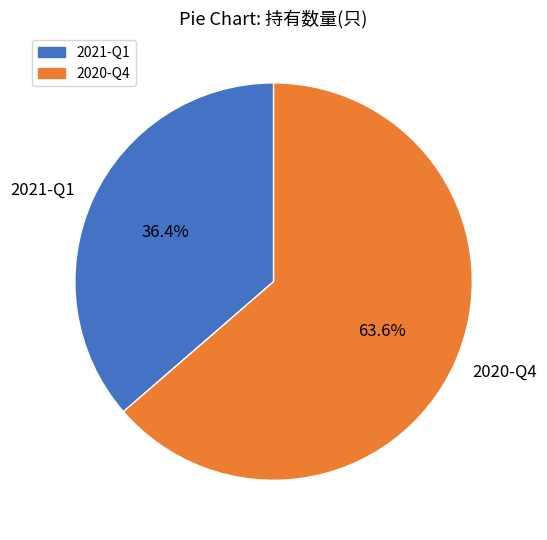

To the nearest percent, what is the difference between the 2020-Q4 and 2021-Q1 slice percentages?

27%